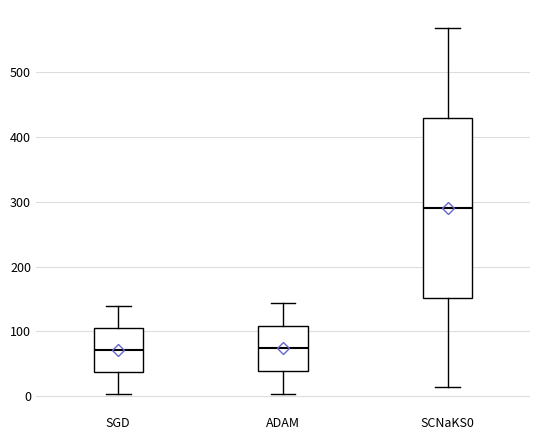

Reading left to right, read every box against the y-axis: the position of its median line, the range the box covers, and the ends of its whiskers. The values are not printed on the chart, so give them approximately, as read against the axis.

SGD: median 70, box 40 to 110, whiskers 0 to 140
ADAM: median 70, box 40 to 110, whiskers 0 to 140
SCNaKS0: median 290, box 150 to 430, whiskers 10 to 570